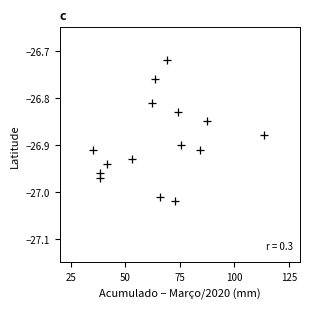

What is the range of X values (max minus min)?

78.4